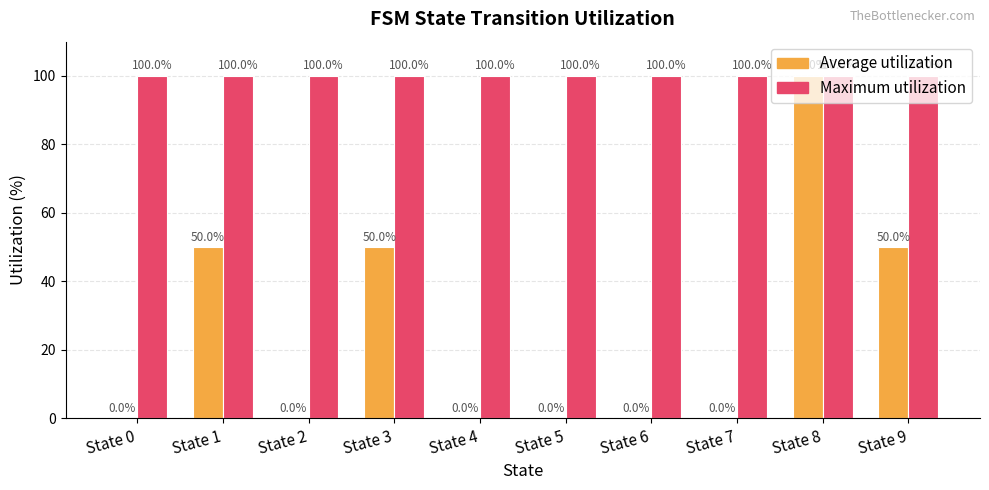

Which series has the largest total across all categories?

Maximum utilization